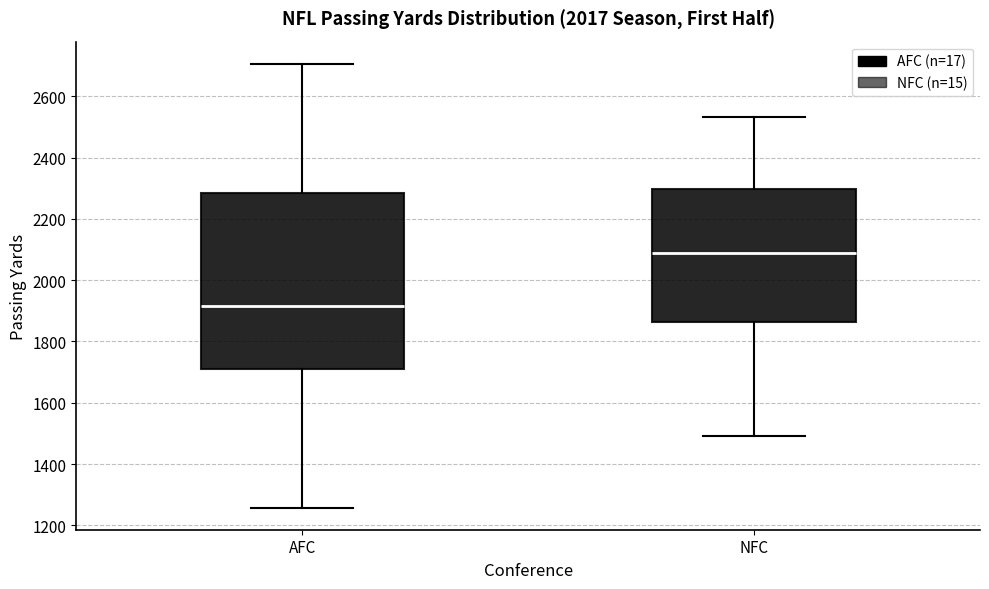

Reading left to right, transcribe this box plot: for each box, give where its median line is, the range the box spans, and where its two whiskers end, as read against the y-axis. The values are not printed on the chart, so give them approximately, as read against the axis.

AFC: median 1920, box 1720 to 2280, whiskers 1260 to 2700
NFC: median 2080, box 1860 to 2300, whiskers 1500 to 2540